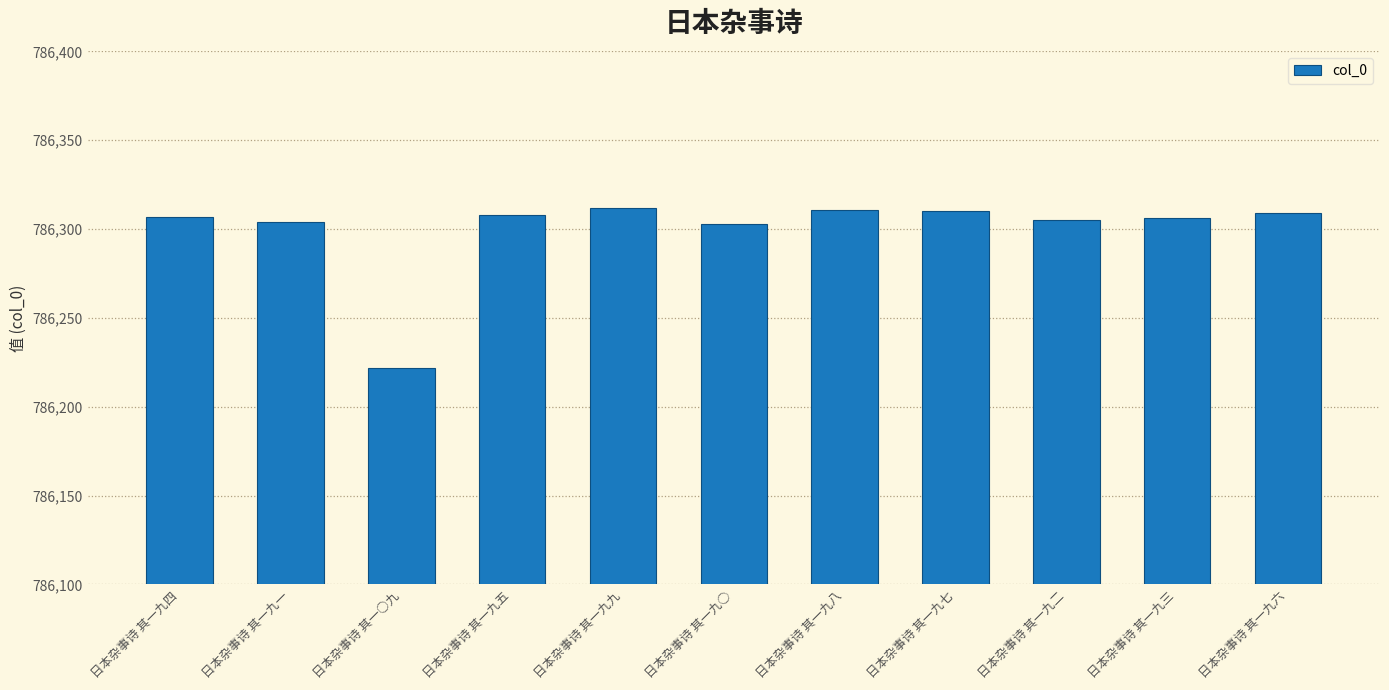

The value at 日本杂事诗 其一九七 is 1286177. True or false?

False